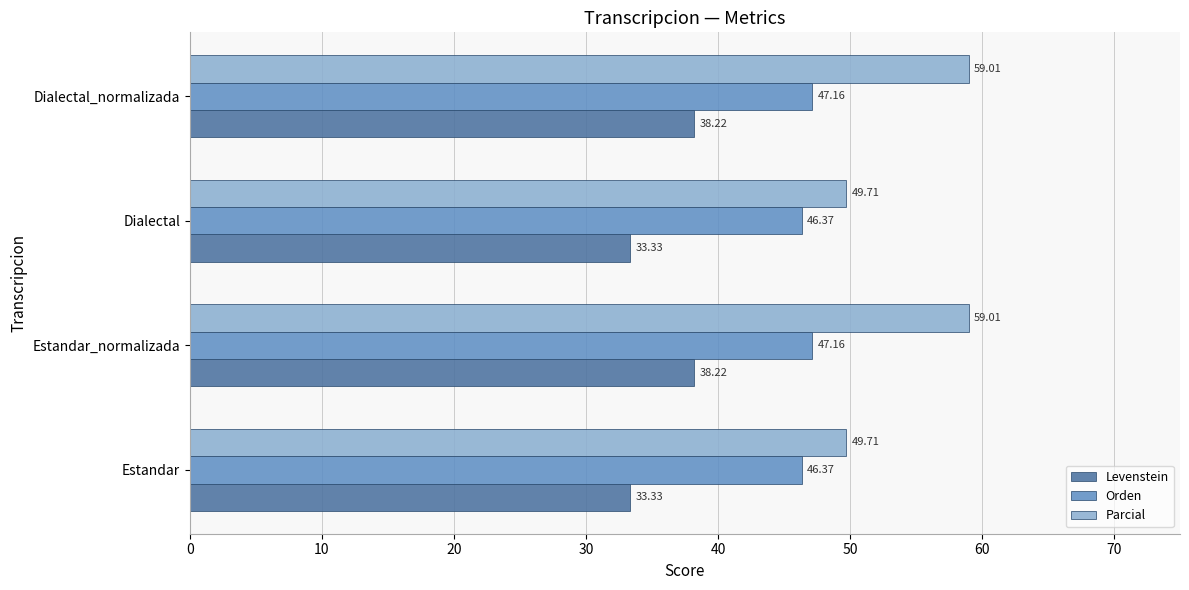

Is the value of Parcial at Dialectal greater than the value of Orden at Dialectal_normalizada?

Yes